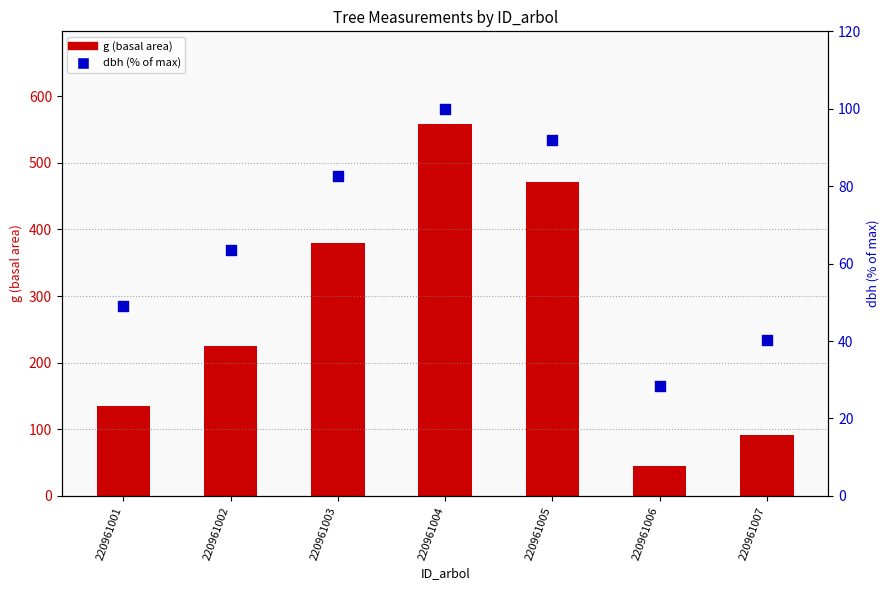

At how many categories does at least one series exceed 130?

5